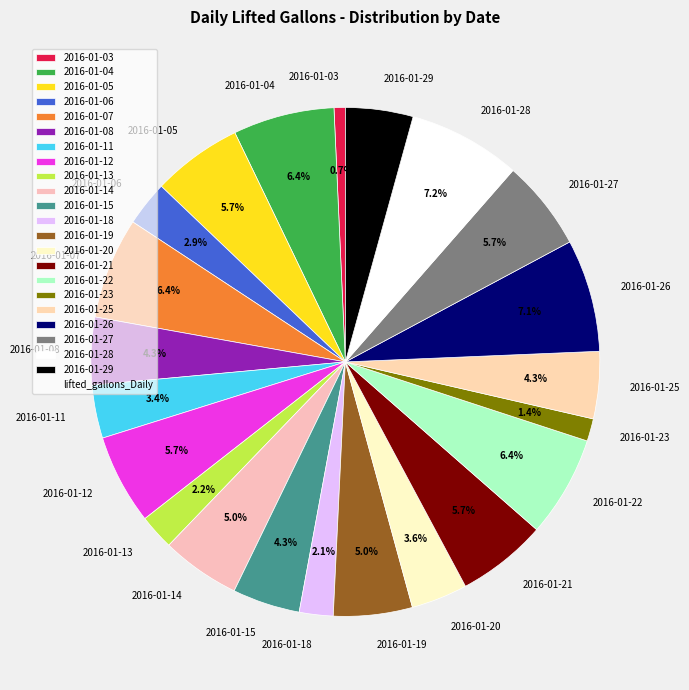

To the nearest percent, what is the average slice percentage?

5%